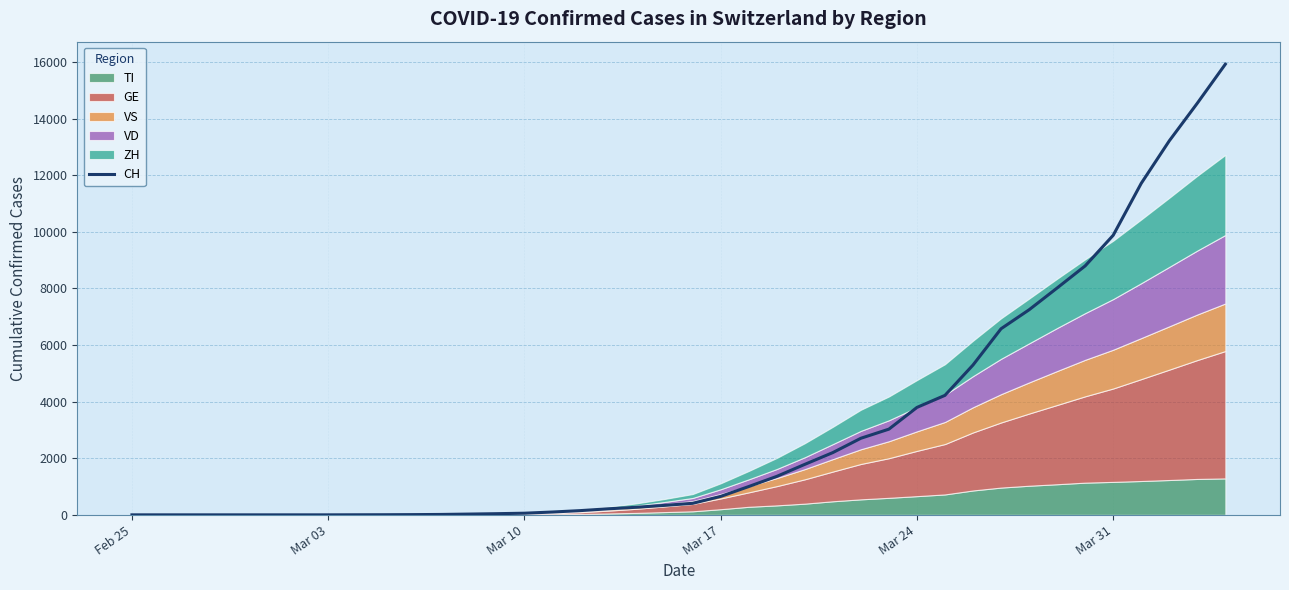

What is the highest value of the CH series?

15922